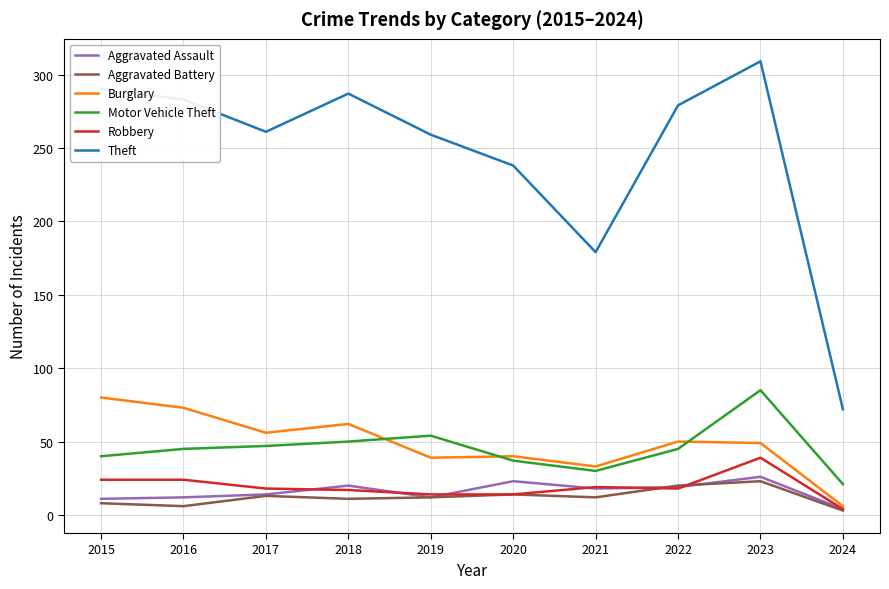

True or false: Motor Vehicle Theft has a value of 19 at 2018.

False